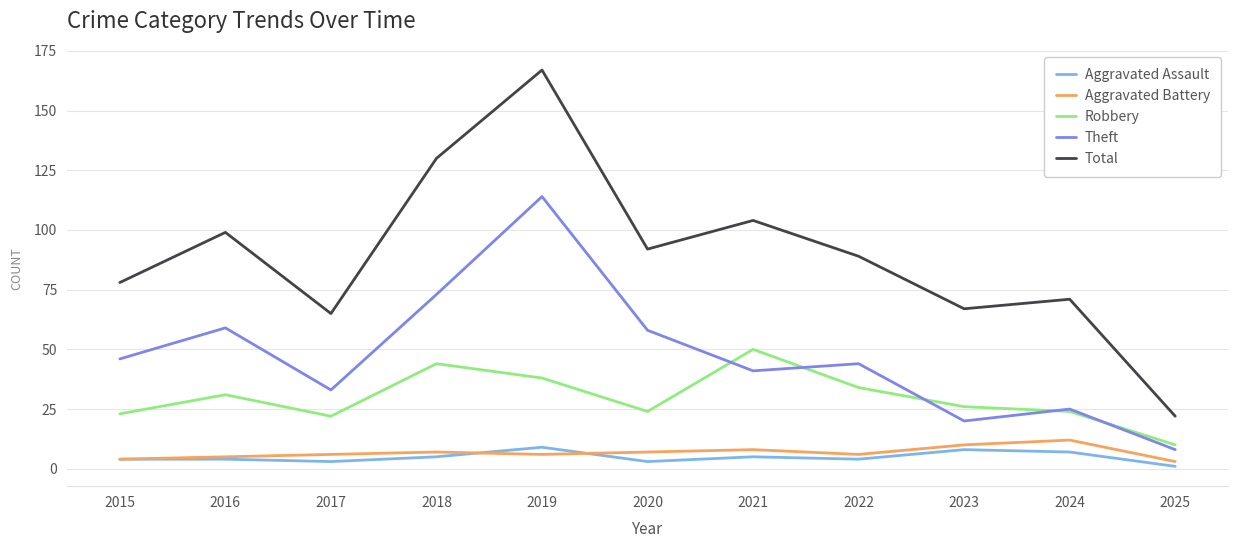

How many categories are shown in the chart?

11